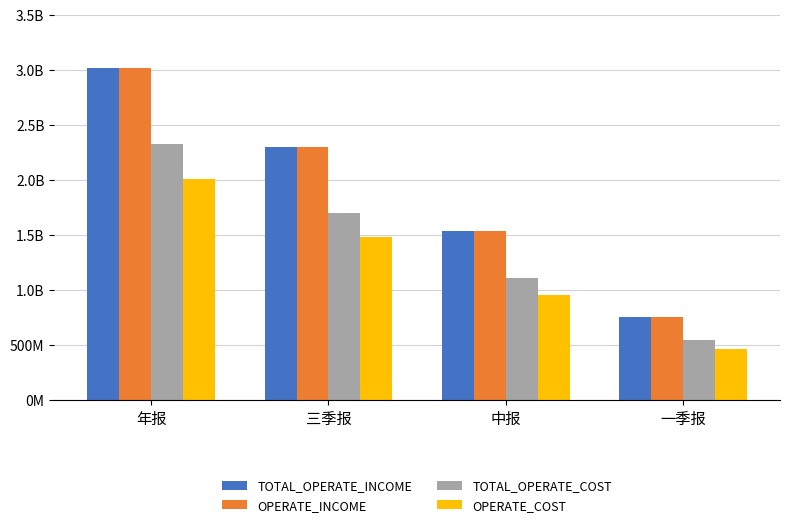

Rank the categories by OPERATE_INCOME value from lowest to highest.

一季报, 中报, 三季报, 年报